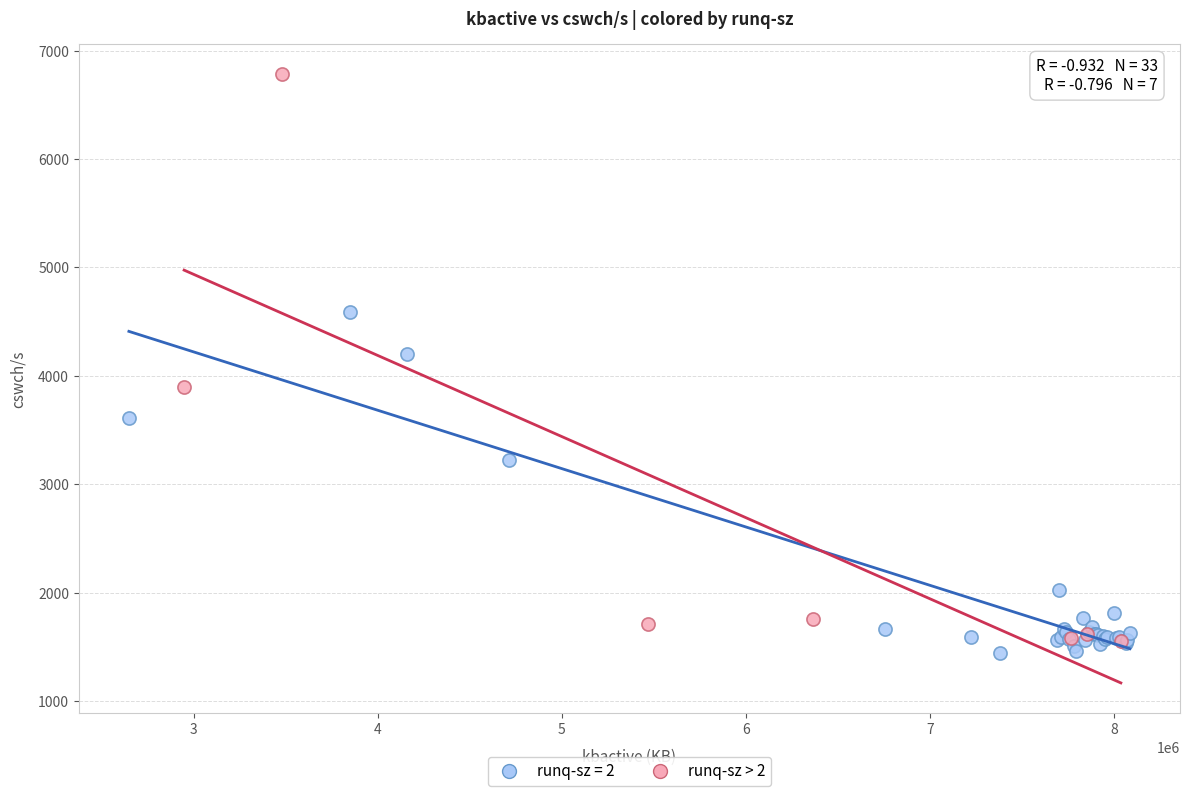

Which series has the largest Y range (max minus min)?

runq-sz > 2